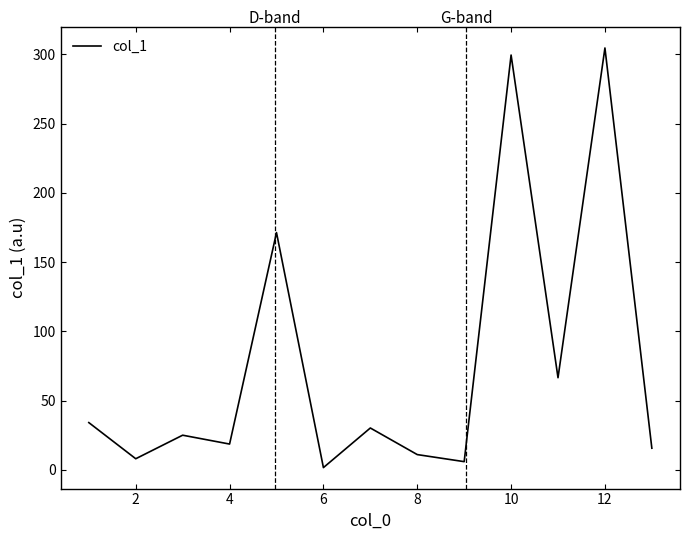

What is the difference between the maximum and minimum values?

303.0